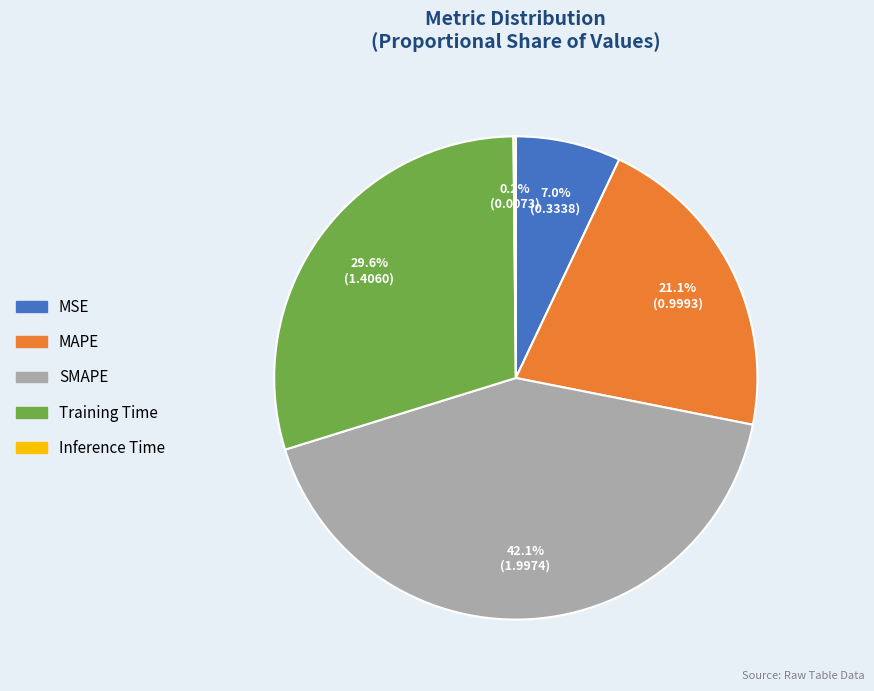

What is the largest slice in the pie chart?

SMAPE